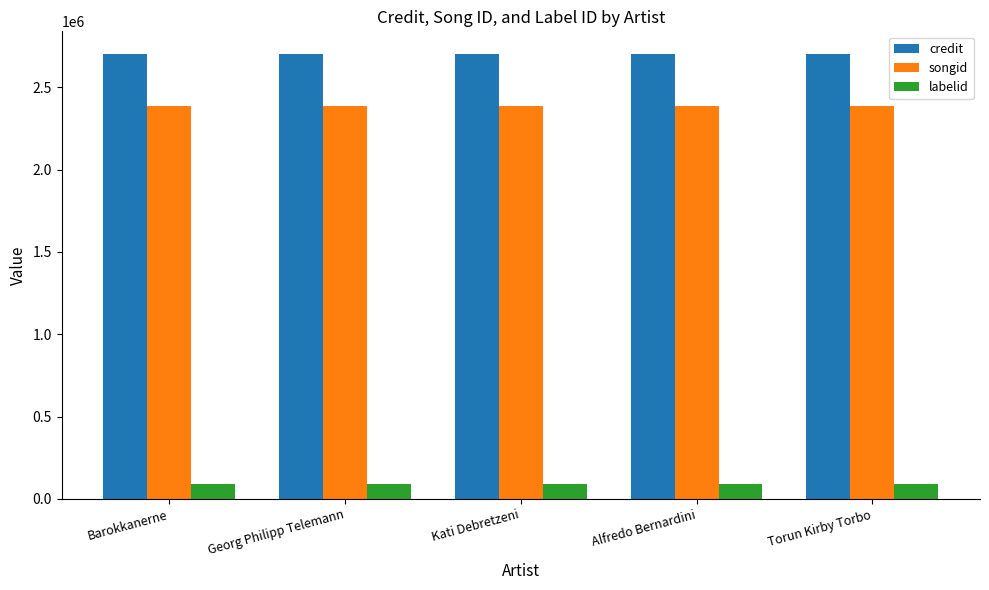

What is the minimum value shown in the chart?

92034